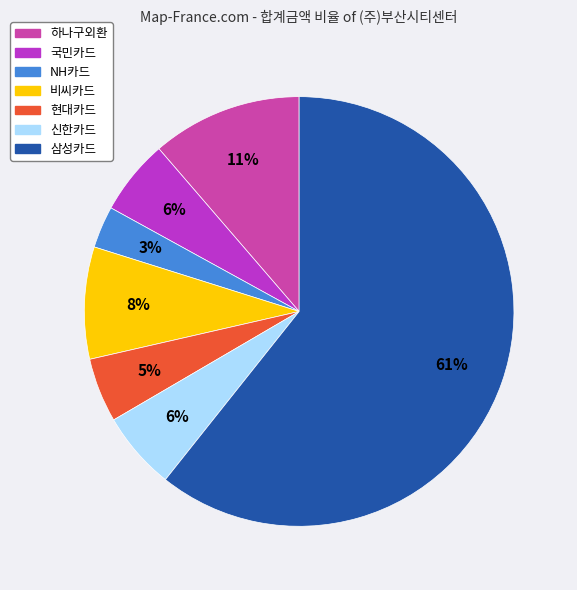

To the nearest percent, what percentage of the pie is 신한카드?

6%